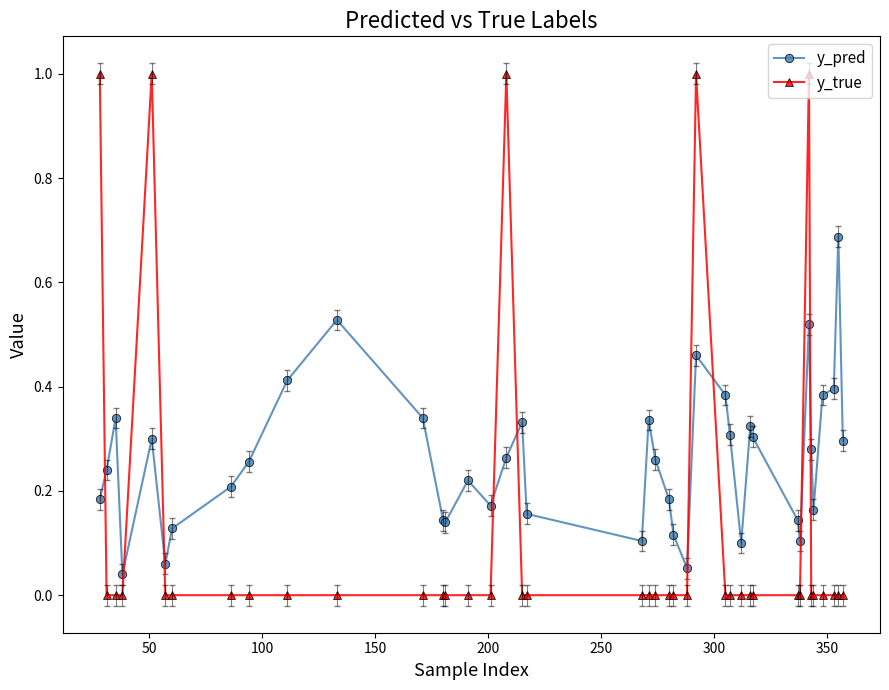

True or false: y_true has more than 2 points higher than both neighbors.

True